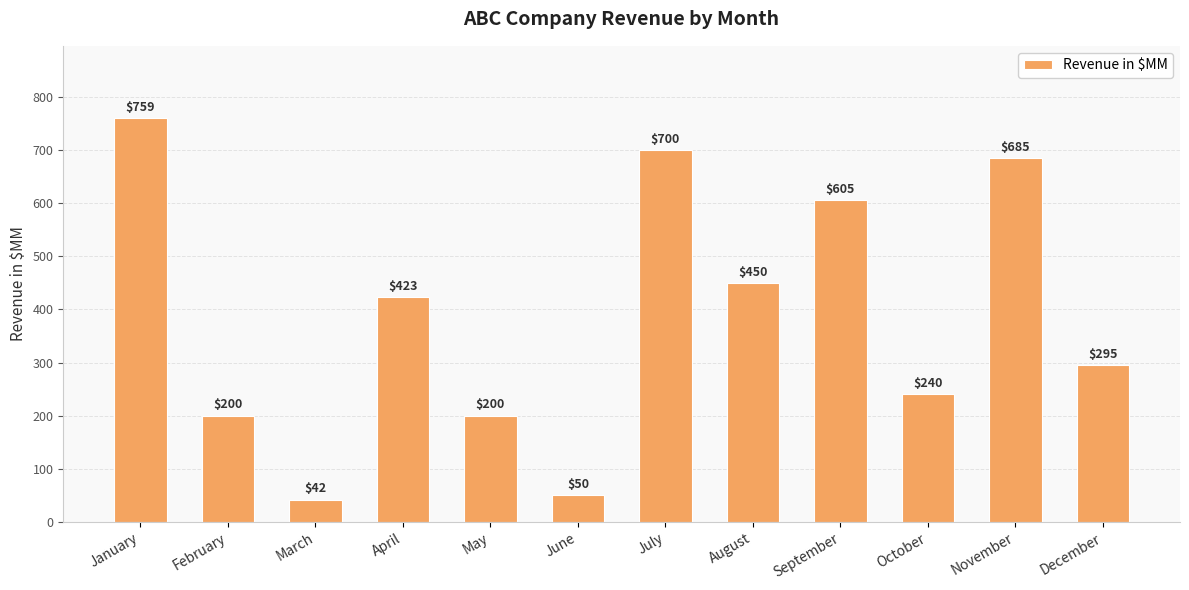

What is the maximum value shown in the chart?

759